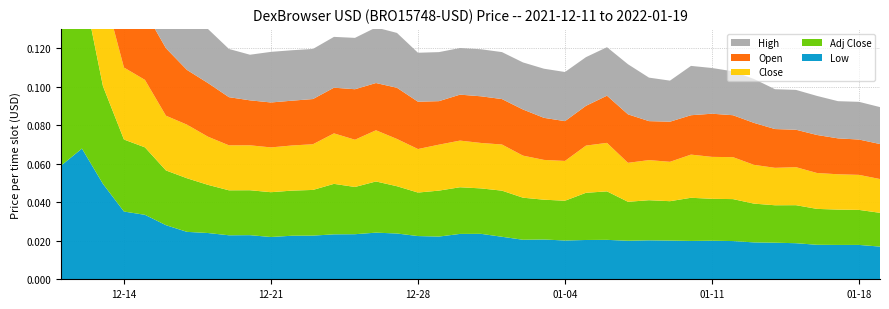

Reading left to right, transcribe all the data shown in this chart.

Low: 2021-12-11=0.1	2021-12-12=0.1	2021-12-13=0.0	2021-12-14=0.0	2021-12-15=0.0	2021-12-16=0.0	2021-12-17=0.0	2021-12-18=0.0	2021-12-19=0.0	2021-12-20=0.0	2021-12-21=0.0	2021-12-22=0.0	2021-12-23=0.0	2021-12-24=0.0	2021-12-25=0.0	2021-12-26=0.0	2021-12-27=0.0	2021-12-28=0.0	2021-12-29=0.0	2021-12-30=0.0	2021-12-31=0.0	2022-01-01=0.0	2022-01-02=0.0	2022-01-03=0.0	2022-01-04=0.0	2022-01-05=0.0	2022-01-06=0.0	2022-01-07=0.0	2022-01-08=0.0	2022-01-09=0.0	2022-01-10=0.0	2022-01-11=0.0	2022-01-12=0.0	2022-01-13=0.0	2022-01-14=0.0	2022-01-15=0.0	2022-01-16=0.0	2022-01-17=0.0	2022-01-18=0.0	2022-01-19=0.0
Close: 2021-12-11=0.1	2021-12-12=0.1	2021-12-13=0.1	2021-12-14=0.0	2021-12-15=0.0	2021-12-16=0.0	2021-12-17=0.0	2021-12-18=0.0	2021-12-19=0.0	2021-12-20=0.0	2021-12-21=0.0	2021-12-22=0.0	2021-12-23=0.0	2021-12-24=0.0	2021-12-25=0.0	2021-12-26=0.0	2021-12-27=0.0	2021-12-28=0.0	2021-12-29=0.0	2021-12-30=0.0	2021-12-31=0.0	2022-01-01=0.0	2022-01-02=0.0	2022-01-03=0.0	2022-01-04=0.0	2022-01-05=0.0	2022-01-06=0.0	2022-01-07=0.0	2022-01-08=0.0	2022-01-09=0.0	2022-01-10=0.0	2022-01-11=0.0	2022-01-12=0.0	2022-01-13=0.0	2022-01-14=0.0	2022-01-15=0.0	2022-01-16=0.0	2022-01-17=0.0	2022-01-18=0.0	2022-01-19=0.0
Open: 2021-12-11=0.1	2021-12-12=0.1	2021-12-13=0.1	2021-12-14=0.1	2021-12-15=0.0	2021-12-16=0.0	2021-12-17=0.0	2021-12-18=0.0	2021-12-19=0.0	2021-12-20=0.0	2021-12-21=0.0	2021-12-22=0.0	2021-12-23=0.0	2021-12-24=0.0	2021-12-25=0.0	2021-12-26=0.0	2021-12-27=0.0	2021-12-28=0.0	2021-12-29=0.0	2021-12-30=0.0	2021-12-31=0.0	2022-01-01=0.0	2022-01-02=0.0	2022-01-03=0.0	2022-01-04=0.0	2022-01-05=0.0	2022-01-06=0.0	2022-01-07=0.0	2022-01-08=0.0	2022-01-09=0.0	2022-01-10=0.0	2022-01-11=0.0	2022-01-12=0.0	2022-01-13=0.0	2022-01-14=0.0	2022-01-15=0.0	2022-01-16=0.0	2022-01-17=0.0	2022-01-18=0.0	2022-01-19=0.0
High: 2021-12-11=0.1	2021-12-12=0.1	2021-12-13=0.1	2021-12-14=0.1	2021-12-15=0.0	2021-12-16=0.0	2021-12-17=0.0	2021-12-18=0.0	2021-12-19=0.0	2021-12-20=0.0	2021-12-21=0.0	2021-12-22=0.0	2021-12-23=0.0	2021-12-24=0.0	2021-12-25=0.0	2021-12-26=0.0	2021-12-27=0.0	2021-12-28=0.0	2021-12-29=0.0	2021-12-30=0.0	2021-12-31=0.0	2022-01-01=0.0	2022-01-02=0.0	2022-01-03=0.0	2022-01-04=0.0	2022-01-05=0.0	2022-01-06=0.0	2022-01-07=0.0	2022-01-08=0.0	2022-01-09=0.0	2022-01-10=0.0	2022-01-11=0.0	2022-01-12=0.0	2022-01-13=0.0	2022-01-14=0.0	2022-01-15=0.0	2022-01-16=0.0	2022-01-17=0.0	2022-01-18=0.0	2022-01-19=0.0
Adj Close: 2021-12-11=0.1	2021-12-12=0.1	2021-12-13=0.1	2021-12-14=0.0	2021-12-15=0.0	2021-12-16=0.0	2021-12-17=0.0	2021-12-18=0.0	2021-12-19=0.0	2021-12-20=0.0	2021-12-21=0.0	2021-12-22=0.0	2021-12-23=0.0	2021-12-24=0.0	2021-12-25=0.0	2021-12-26=0.0	2021-12-27=0.0	2021-12-28=0.0	2021-12-29=0.0	2021-12-30=0.0	2021-12-31=0.0	2022-01-01=0.0	2022-01-02=0.0	2022-01-03=0.0	2022-01-04=0.0	2022-01-05=0.0	2022-01-06=0.0	2022-01-07=0.0	2022-01-08=0.0	2022-01-09=0.0	2022-01-10=0.0	2022-01-11=0.0	2022-01-12=0.0	2022-01-13=0.0	2022-01-14=0.0	2022-01-15=0.0	2022-01-16=0.0	2022-01-17=0.0	2022-01-18=0.0	2022-01-19=0.0